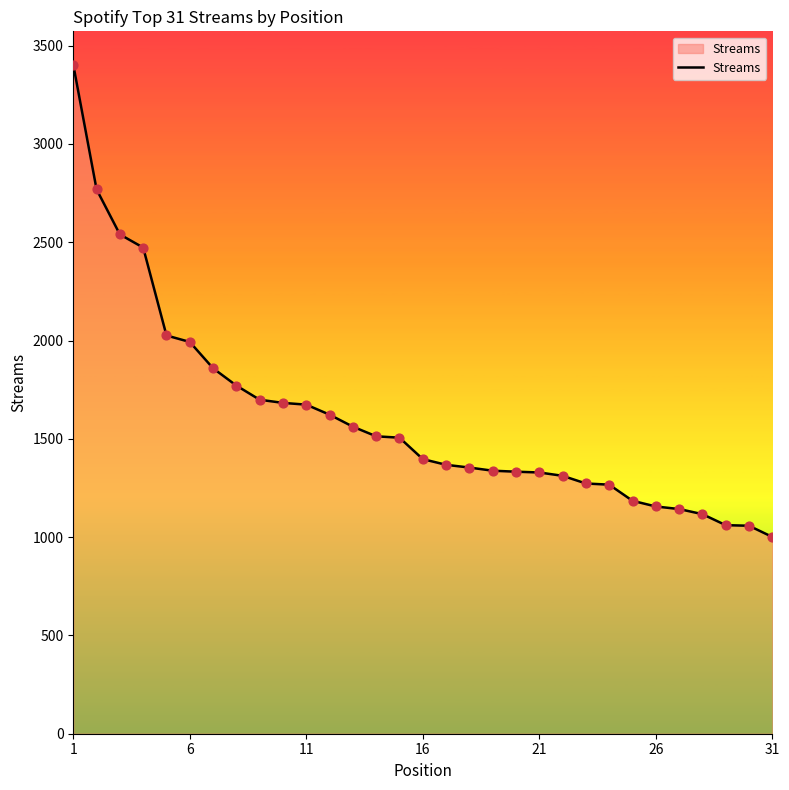

What is the difference between the maximum and minimum values?

2402